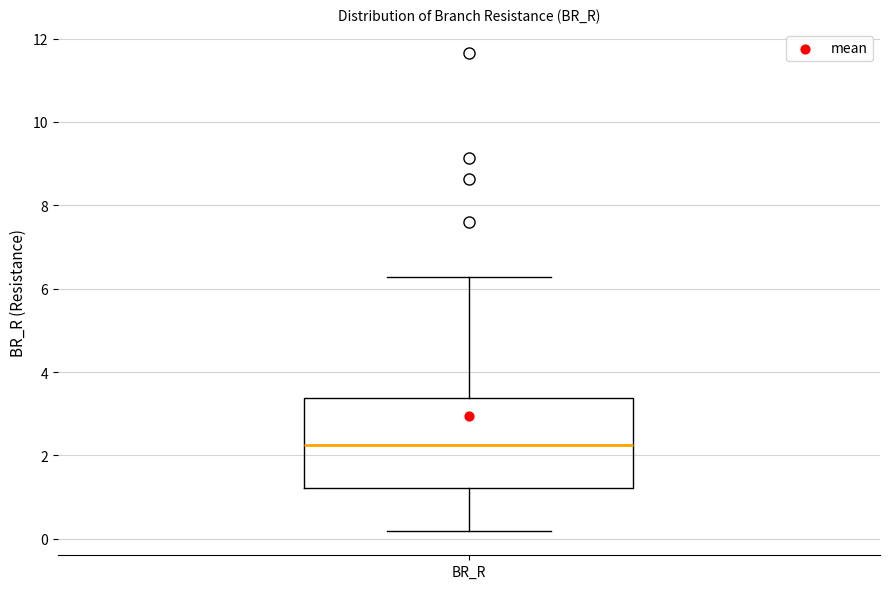

Transcribe this box plot: give where the median line is, the range the box spans, and where the two whiskers end, as read against the y-axis. The values are not printed on the chart, so give them approximately, as read against the axis.

median 2.2, box 1.2 to 3.4, whiskers 0.2 to 6.2